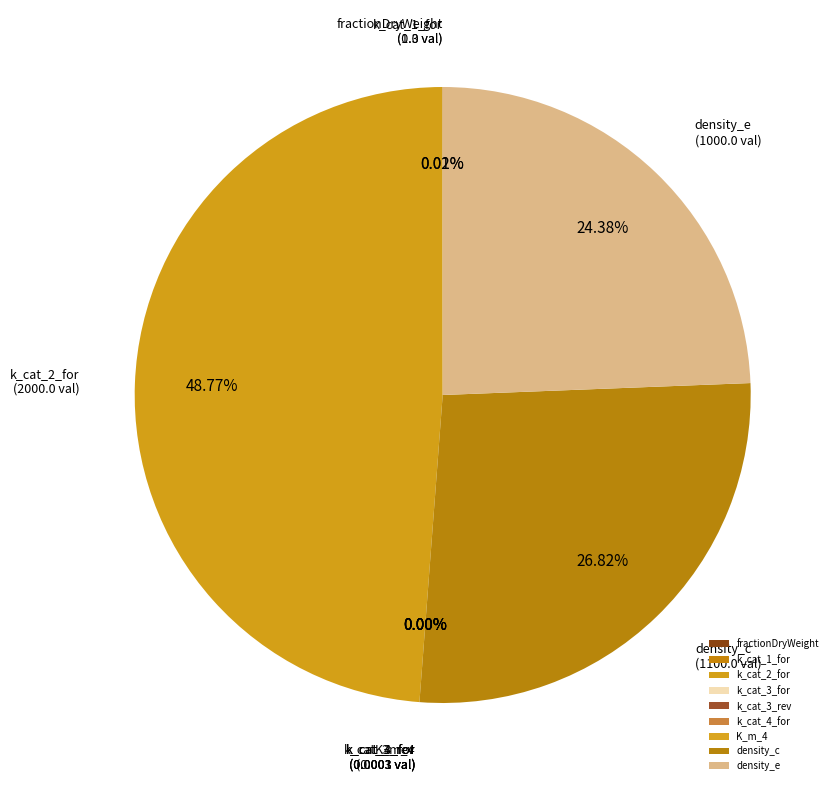

Is density_e the majority of the pie?

No